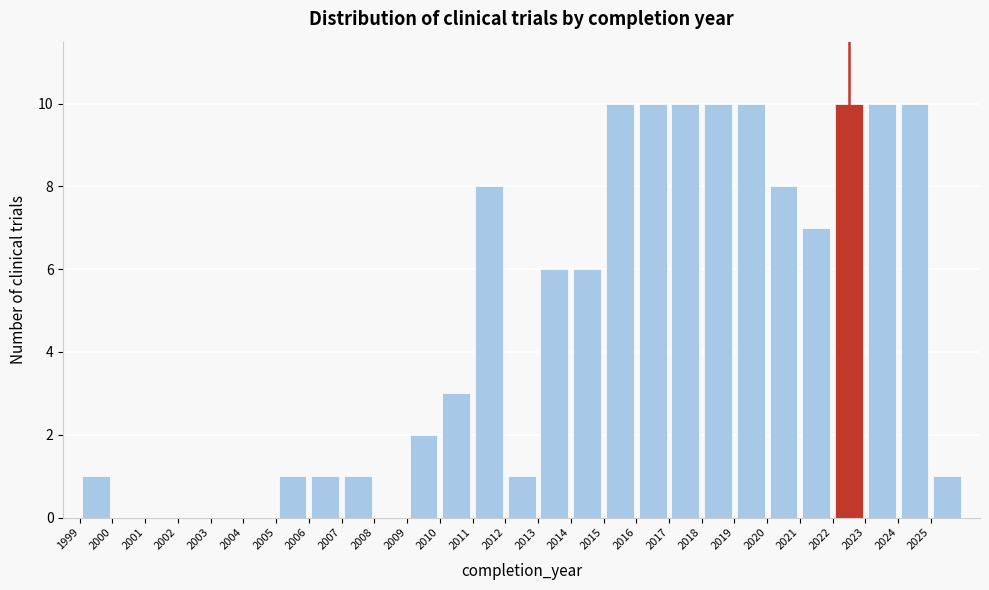

Reading left to right, list every bar in this chart as the range it spans on the x-axis followed by its height. The values are not printed on the chart, so give them approximately, as read against the axis.

1999 to 2000: 1
2000 to 2001: 0
2001 to 2002: 0
2002 to 2003: 0
2003 to 2004: 0
2004 to 2005: 0
2005 to 2006: 1
2006 to 2007: 1
2007 to 2008: 1
2008 to 2009: 0
2009 to 2010: 2
2010 to 2011: 3
2011 to 2012: 8
2012 to 2013: 1
2013 to 2014: 6
2014 to 2015: 6
2015 to 2016: 10
2016 to 2017: 10
2017 to 2018: 10
2018 to 2019: 10
2019 to 2020: 10
2020 to 2021: 8
2021 to 2022: 7
2022 to 2023: 10
2023 to 2024: 10
2024 to 2025: 10
2025 to 2026: 1